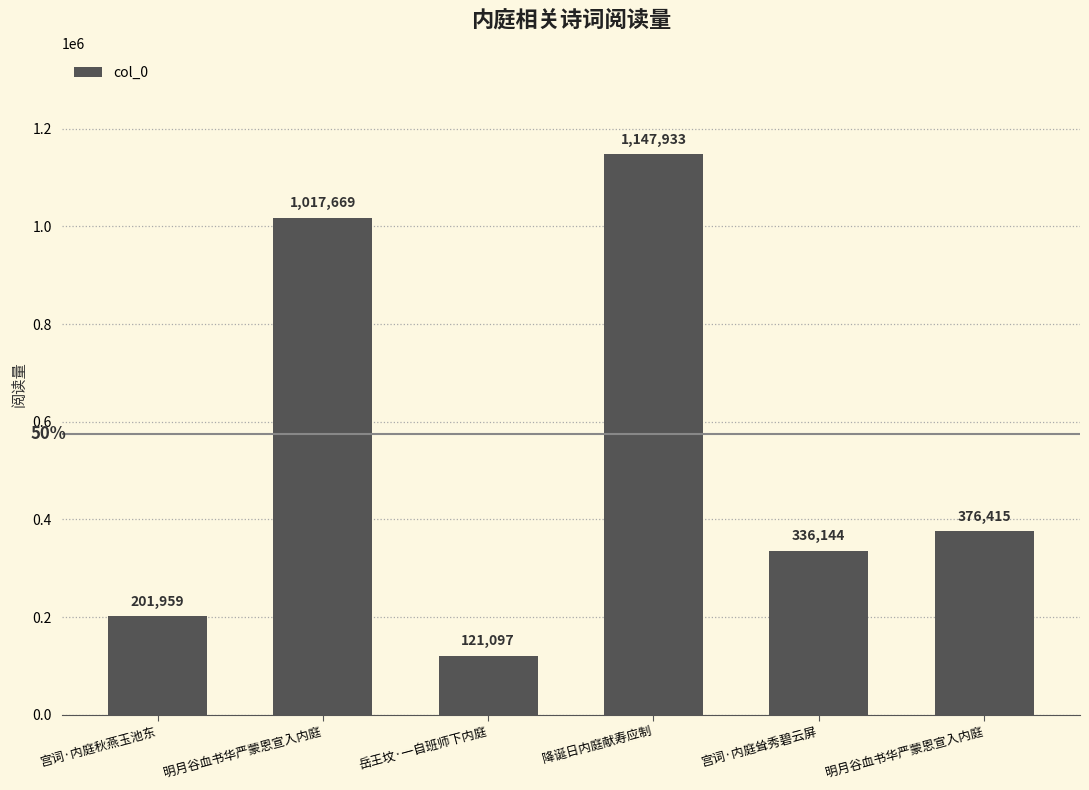

What is the change in value from 明月谷血书华严蒙恩宣入内庭 to 宫词·内庭耸秀碧云屏?

-681525